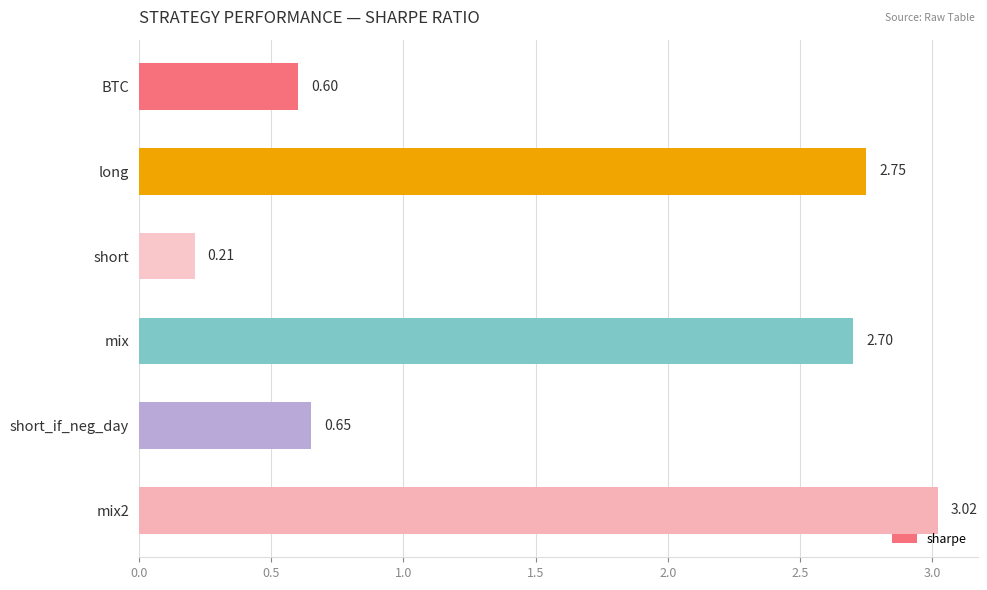

Where is the data nearest to the value 1?

short_if_neg_day